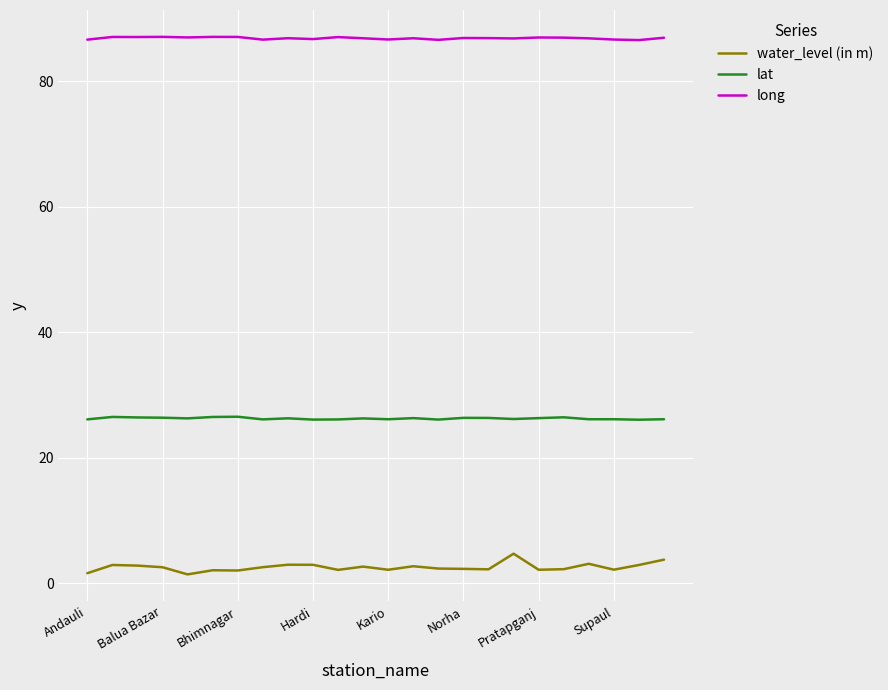

What is the lowest value of the lat series?

26.0